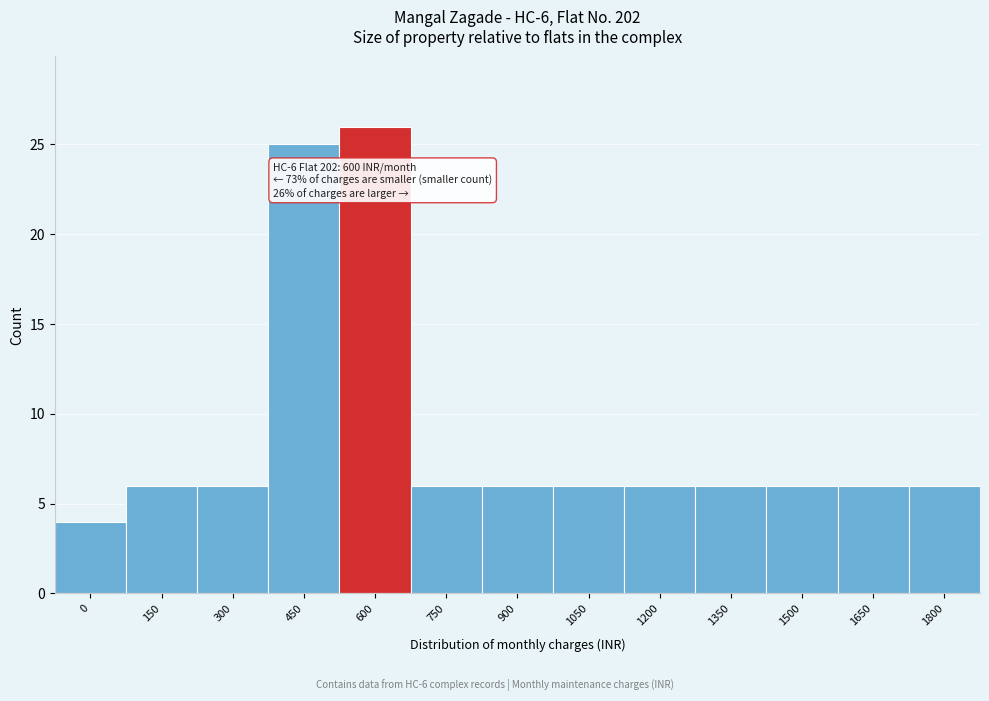

Reading left to right, what are all the values shown in this chart?

0=4	150=6	300=6	450=25	600=26	750=6	900=6	1050=6	1200=6	1350=6	1500=6	1650=6	1800=6